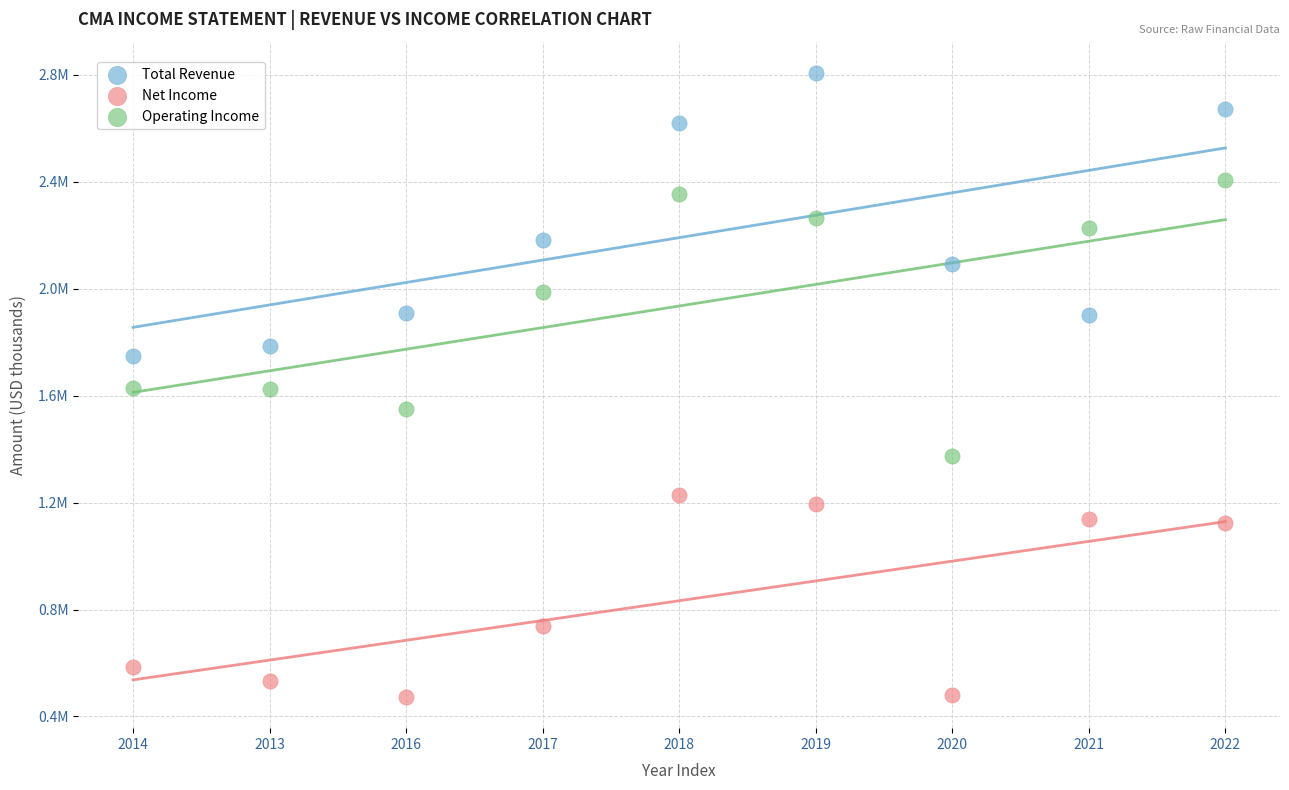

Which series reaches the minimum Y coordinate?

Net Income